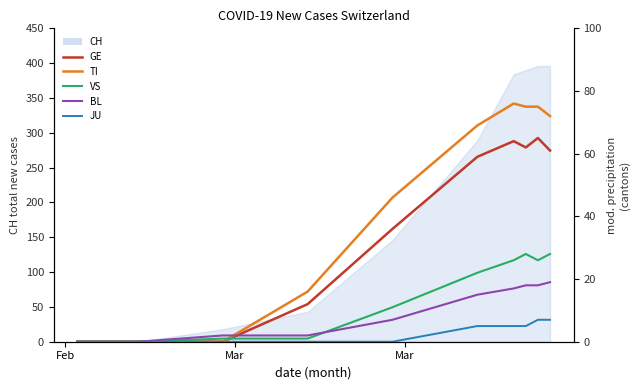

True or false: JU and VS intersect in this chart.

False